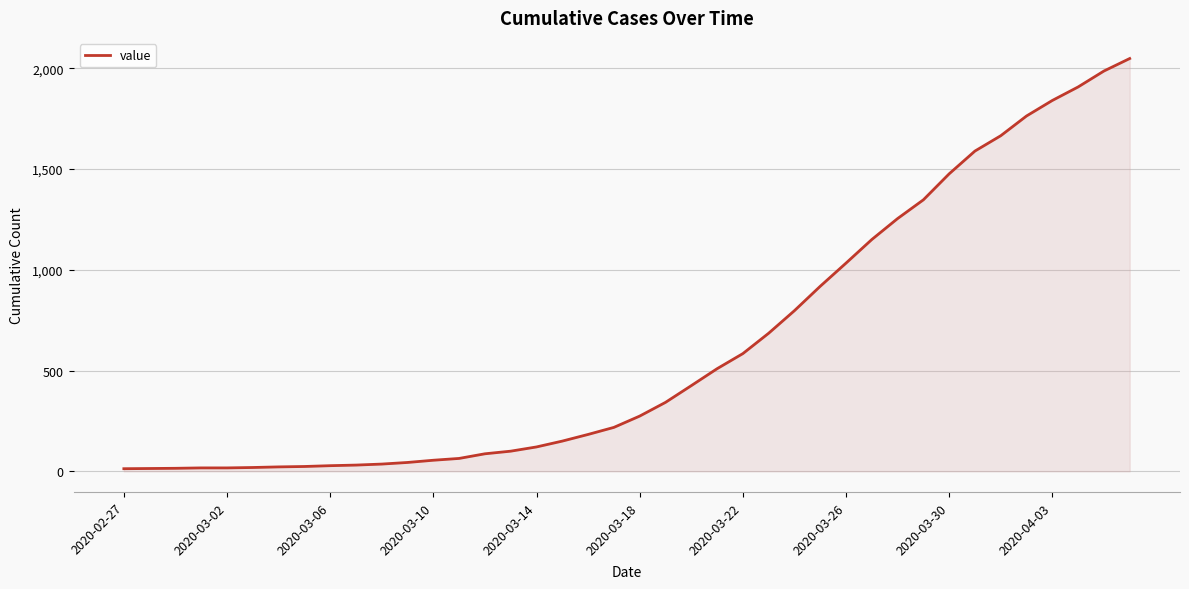

What is the difference between the maximum and minimum values?

2035